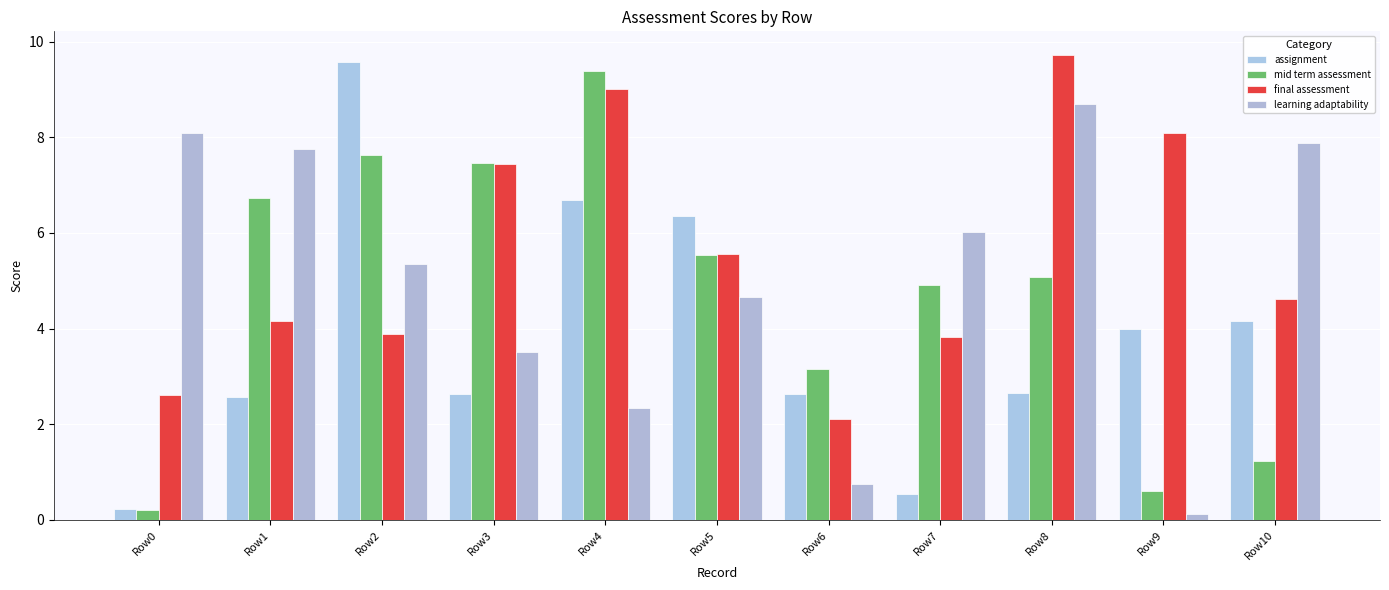

What is the minimum value shown in the chart?

0.1